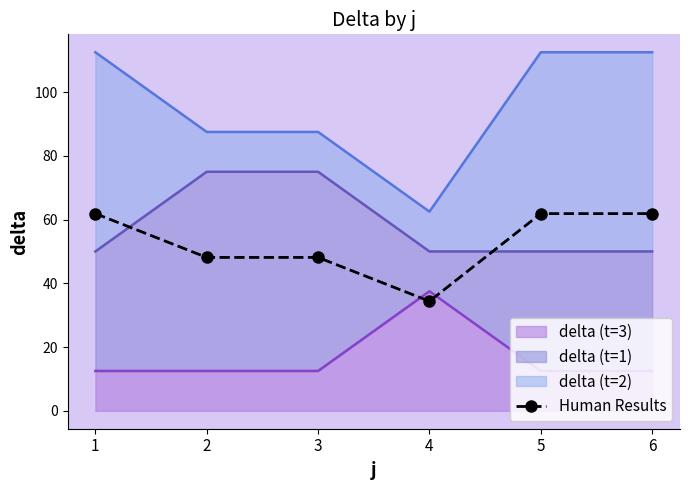

What is the difference between the maximum and minimum values?

27.5